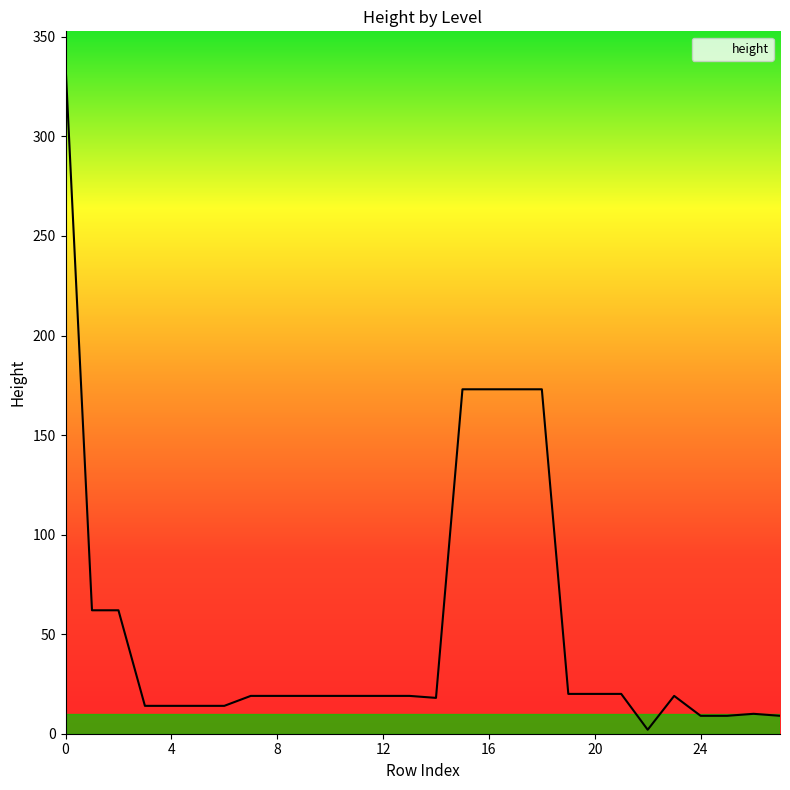

What is the difference between the maximum and minimum values?

334